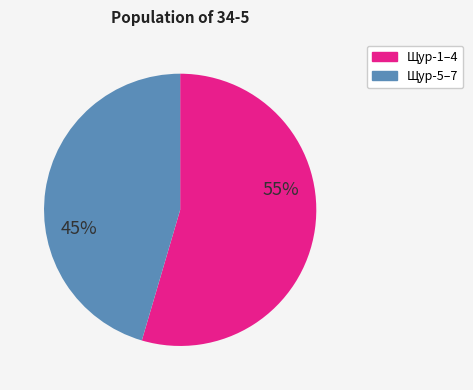

The Щур-1–4 slice represents 69% of the pie. True or false?

False